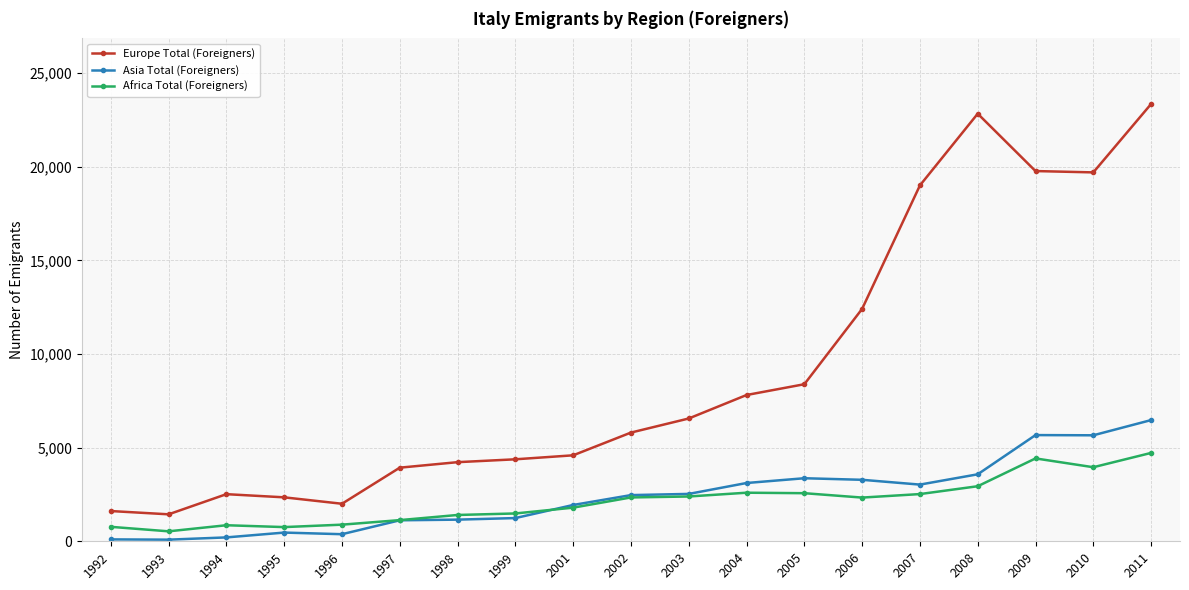

At 1993, list the series in order from largest to smallest.

Europe Total (Foreigners), Africa Total (Foreigners), Asia Total (Foreigners)